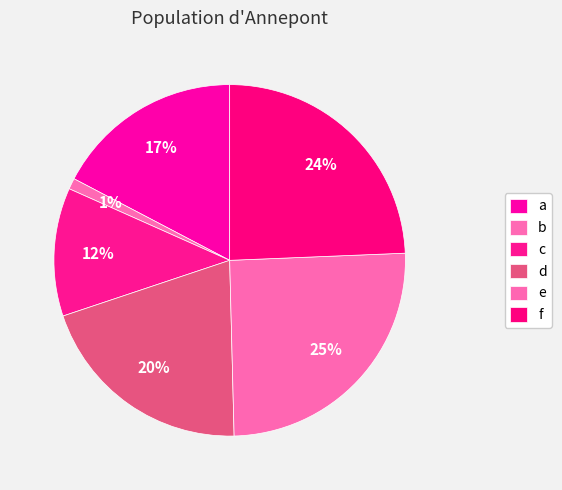

How many slices are in this pie chart?

6